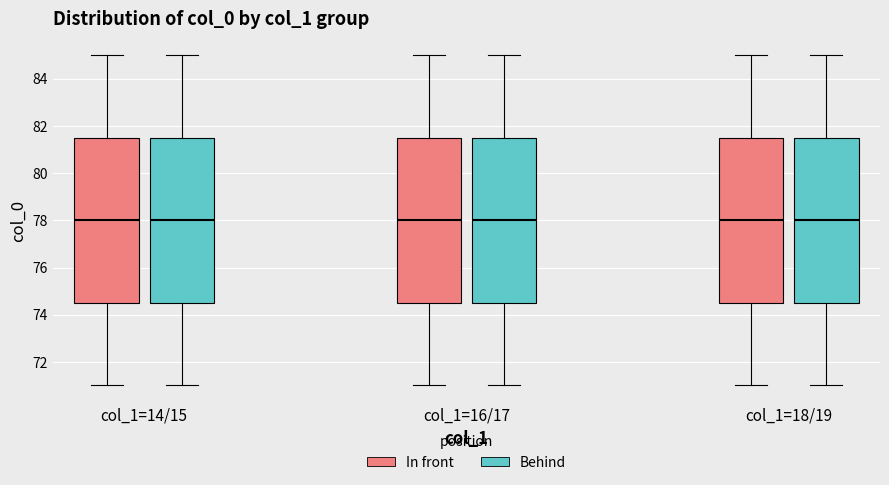

Where does the median line of the box for col_1=16/17 (In front) sit on the y-axis? The values are not printed on the chart, so give them approximately, as read against the axis.

78.0